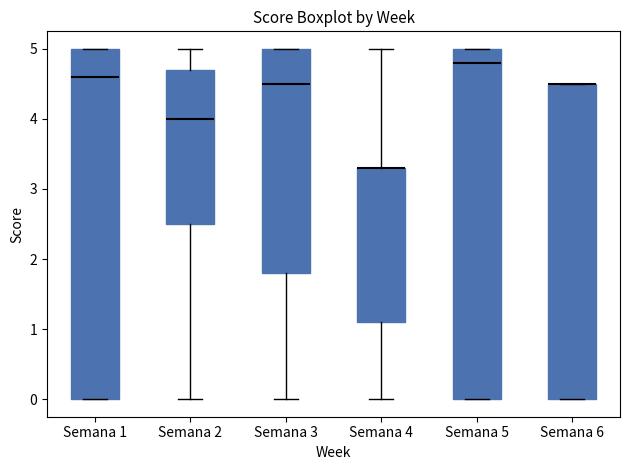

Reading left to right, read every box against the y-axis: the position of its median line, the range the box covers, and the ends of its whiskers. The values are not printed on the chart, so give them approximately, as read against the axis.

Semana 1: median 4.6, box 0.0 to 5.0, whiskers 0.0 to 5.0
Semana 2: median 4.0, box 2.5 to 4.7, whiskers 0.0 to 5.0
Semana 3: median 4.5, box 1.8 to 5.0, whiskers 0.0 to 5.0
Semana 4: median 3.3 (drawn on the box's upper edge), box 1.1 to 3.3, whiskers 0.0 to 5.0
Semana 5: median 4.8, box 0.0 to 5.0, whiskers 0.0 to 5.0
Semana 6: median 4.5 (drawn on the box's upper edge), box 0.0 to 4.5, whiskers 0.0 to 4.5